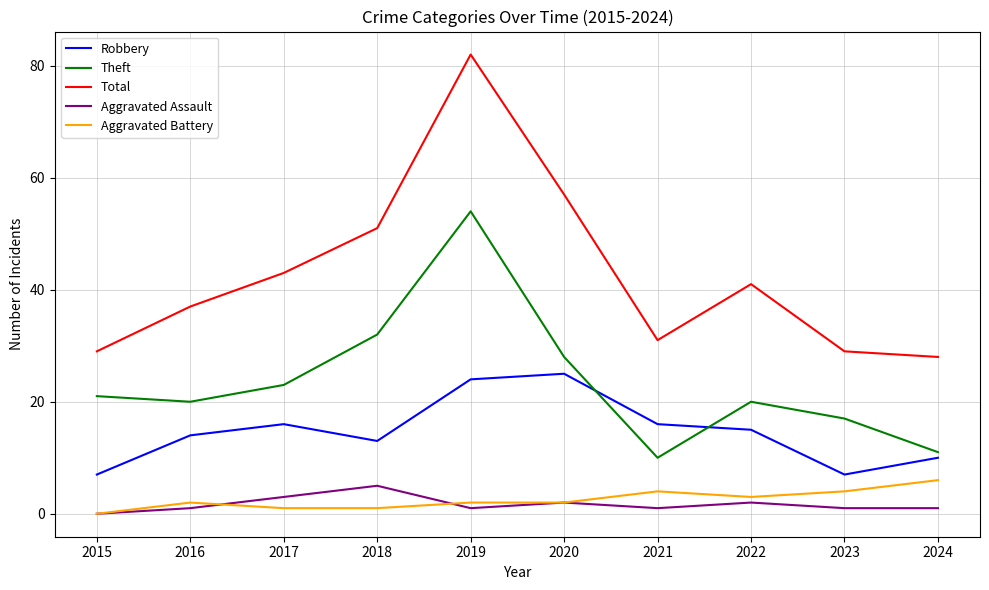

Read the Total value at 2023, to the nearest 10.

30